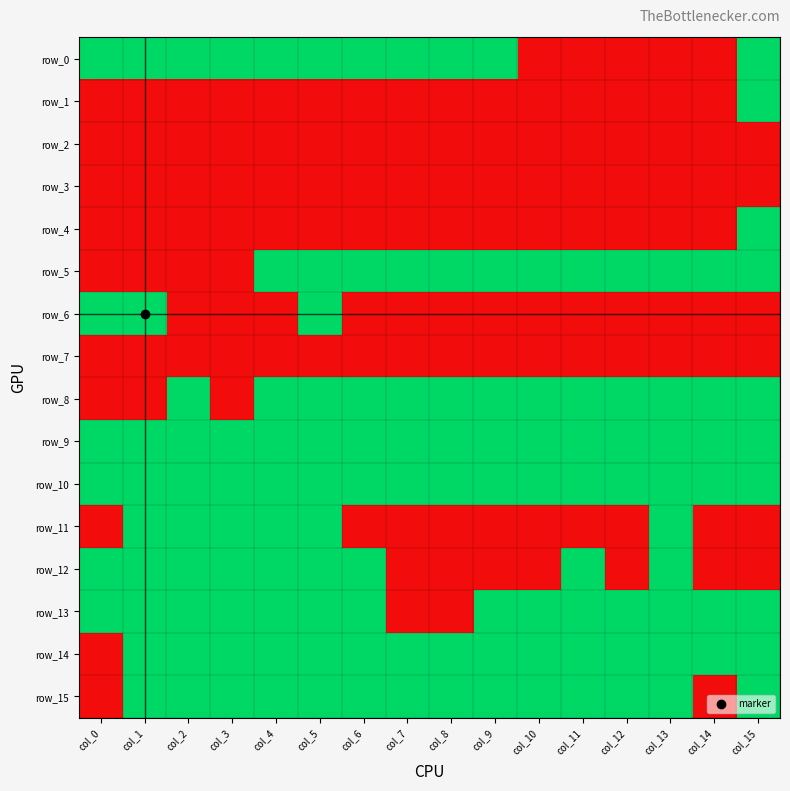

Reading left to right, extract all data points from this chart.

row_0: col_0=1	col_1=1	col_2=1	col_3=1	col_4=1	col_5=1	col_6=1	col_7=1	col_8=1	col_9=1	col_10=0	col_11=0	col_12=0	col_13=0	col_14=0	col_15=1
row_1: col_0=0	col_1=0	col_2=0	col_3=0	col_4=0	col_5=0	col_6=0	col_7=0	col_8=0	col_9=0	col_10=0	col_11=0	col_12=0	col_13=0	col_14=0	col_15=1
row_2: col_0=0	col_1=0	col_2=0	col_3=0	col_4=0	col_5=0	col_6=0	col_7=0	col_8=0	col_9=0	col_10=0	col_11=0	col_12=0	col_13=0	col_14=0	col_15=0
row_3: col_0=0	col_1=0	col_2=0	col_3=0	col_4=0	col_5=0	col_6=0	col_7=0	col_8=0	col_9=0	col_10=0	col_11=0	col_12=0	col_13=0	col_14=0	col_15=0
row_4: col_0=0	col_1=0	col_2=0	col_3=0	col_4=0	col_5=0	col_6=0	col_7=0	col_8=0	col_9=0	col_10=0	col_11=0	col_12=0	col_13=0	col_14=0	col_15=1
row_5: col_0=0	col_1=0	col_2=0	col_3=0	col_4=1	col_5=1	col_6=1	col_7=1	col_8=1	col_9=1	col_10=1	col_11=1	col_12=1	col_13=1	col_14=1	col_15=1
row_6: col_0=1	col_1=1	col_2=0	col_3=0	col_4=0	col_5=1	col_6=0	col_7=0	col_8=0	col_9=0	col_10=0	col_11=0	col_12=0	col_13=0	col_14=0	col_15=0
row_7: col_0=0	col_1=0	col_2=0	col_3=0	col_4=0	col_5=0	col_6=0	col_7=0	col_8=0	col_9=0	col_10=0	col_11=0	col_12=0	col_13=0	col_14=0	col_15=0
row_8: col_0=0	col_1=0	col_2=1	col_3=0	col_4=1	col_5=1	col_6=1	col_7=1	col_8=1	col_9=1	col_10=1	col_11=1	col_12=1	col_13=1	col_14=1	col_15=1
row_9: col_0=1	col_1=1	col_2=1	col_3=1	col_4=1	col_5=1	col_6=1	col_7=1	col_8=1	col_9=1	col_10=1	col_11=1	col_12=1	col_13=1	col_14=1	col_15=1
row_10: col_0=1	col_1=1	col_2=1	col_3=1	col_4=1	col_5=1	col_6=1	col_7=1	col_8=1	col_9=1	col_10=1	col_11=1	col_12=1	col_13=1	col_14=1	col_15=1
row_11: col_0=0	col_1=1	col_2=1	col_3=1	col_4=1	col_5=1	col_6=0	col_7=0	col_8=0	col_9=0	col_10=0	col_11=0	col_12=0	col_13=1	col_14=0	col_15=0
row_12: col_0=1	col_1=1	col_2=1	col_3=1	col_4=1	col_5=1	col_6=1	col_7=0	col_8=0	col_9=0	col_10=0	col_11=1	col_12=0	col_13=1	col_14=0	col_15=0
row_13: col_0=1	col_1=1	col_2=1	col_3=1	col_4=1	col_5=1	col_6=1	col_7=0	col_8=0	col_9=1	col_10=1	col_11=1	col_12=1	col_13=1	col_14=1	col_15=1
row_14: col_0=0	col_1=1	col_2=1	col_3=1	col_4=1	col_5=1	col_6=1	col_7=1	col_8=1	col_9=1	col_10=1	col_11=1	col_12=1	col_13=1	col_14=1	col_15=1
row_15: col_0=0	col_1=1	col_2=1	col_3=1	col_4=1	col_5=1	col_6=1	col_7=1	col_8=1	col_9=1	col_10=1	col_11=1	col_12=1	col_13=1	col_14=0	col_15=1